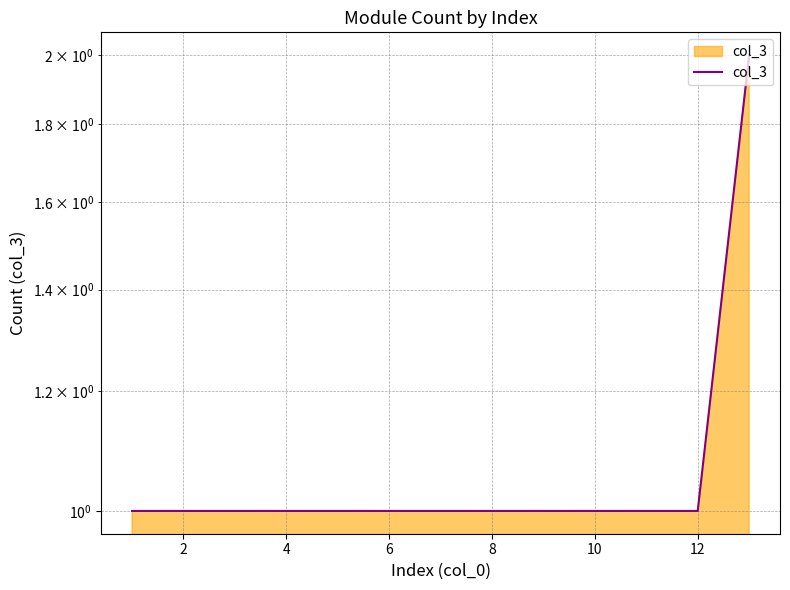

True or false: there are more than 0 points higher than both neighbors.

False